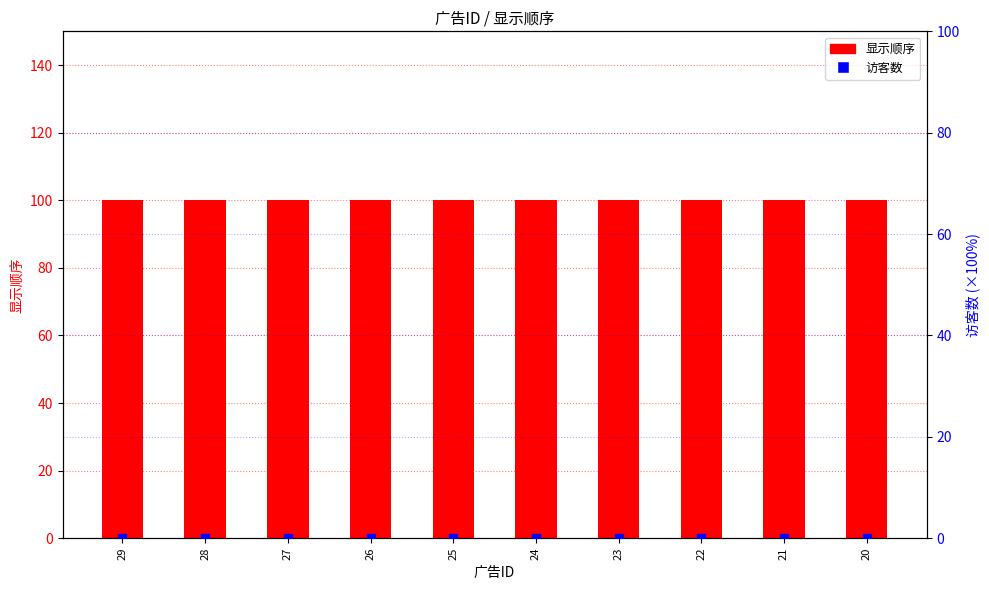

Is the value of 显示顺序 at 20 greater than the value of 访客数 (×100%) at 26?

Yes